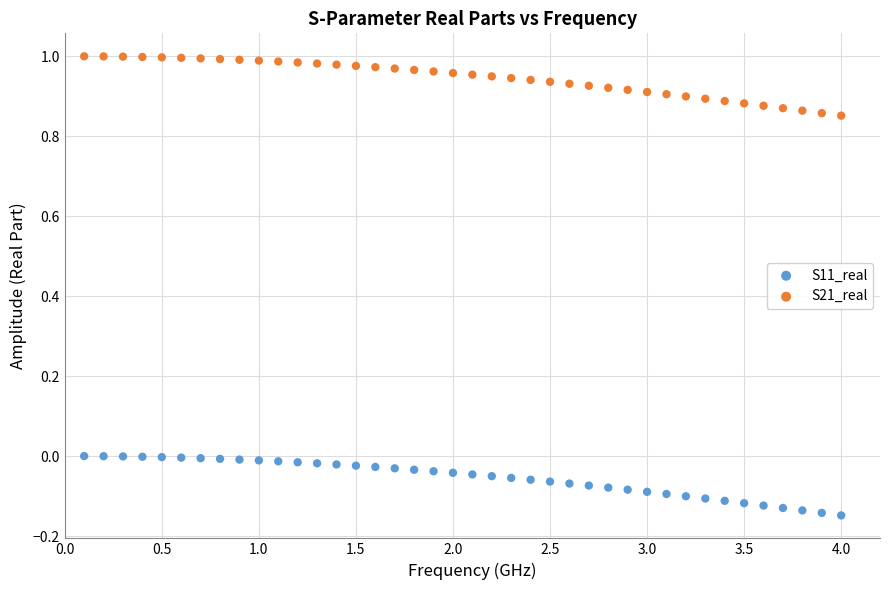

Which series contains the lowest Y value?

S11_real